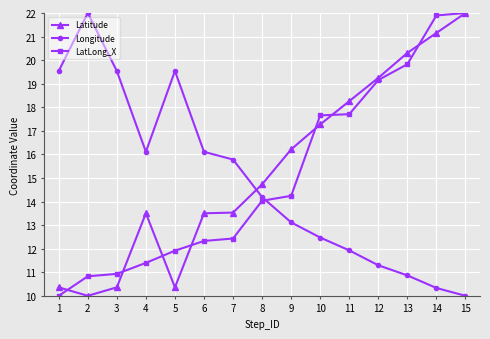

Which series changed the most between 8 and 15?

LatLong_X